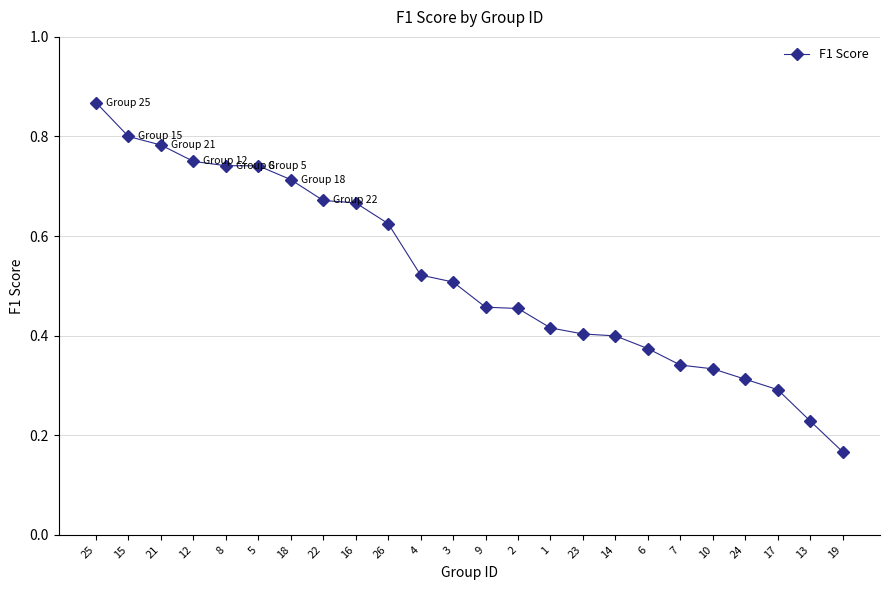

Between 9 and 1, which is larger?

9